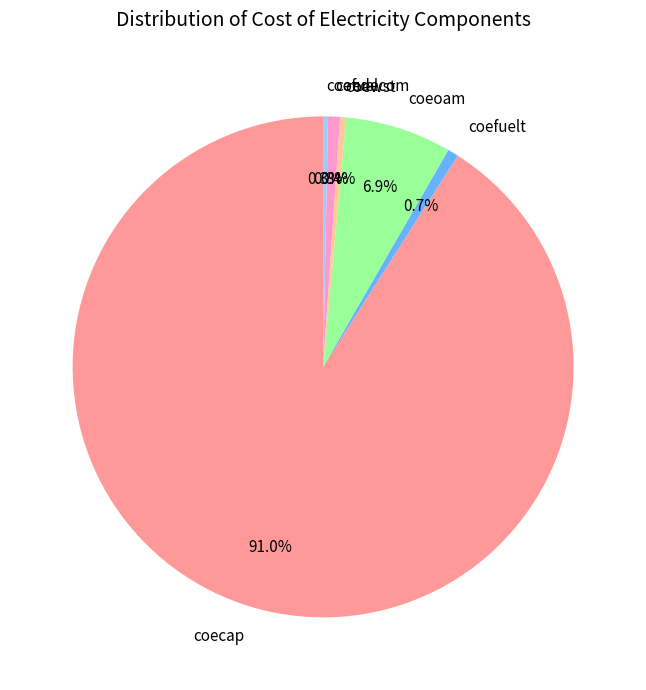

The coedecom slice represents 1% of the pie. True or false?

True